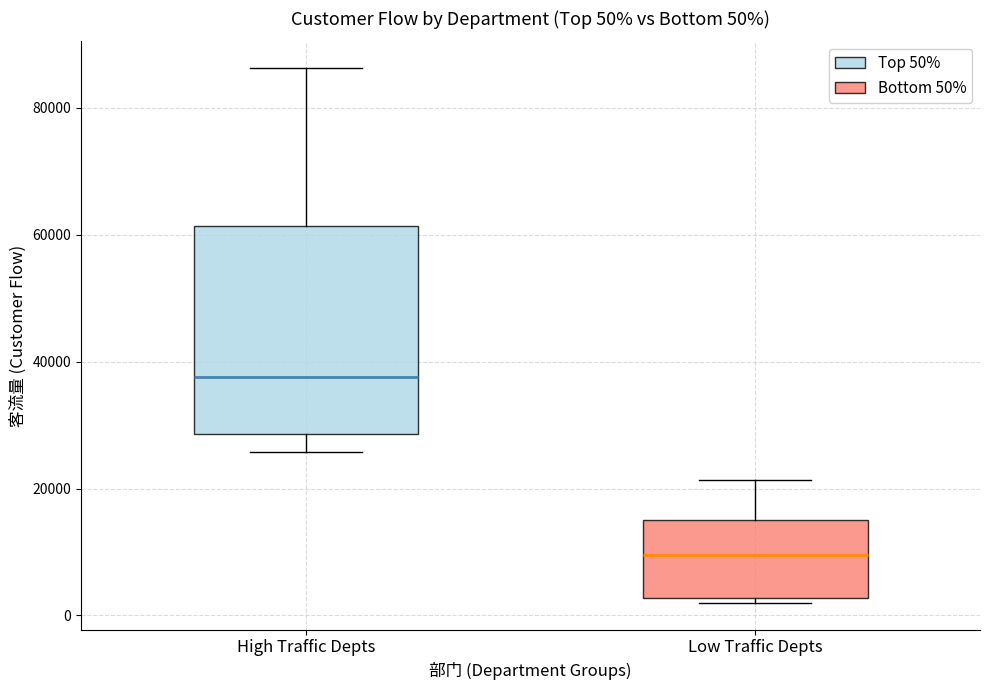

Comparing the boxes themselves (not the whiskers), which one is the tallest?

High Traffic Depts